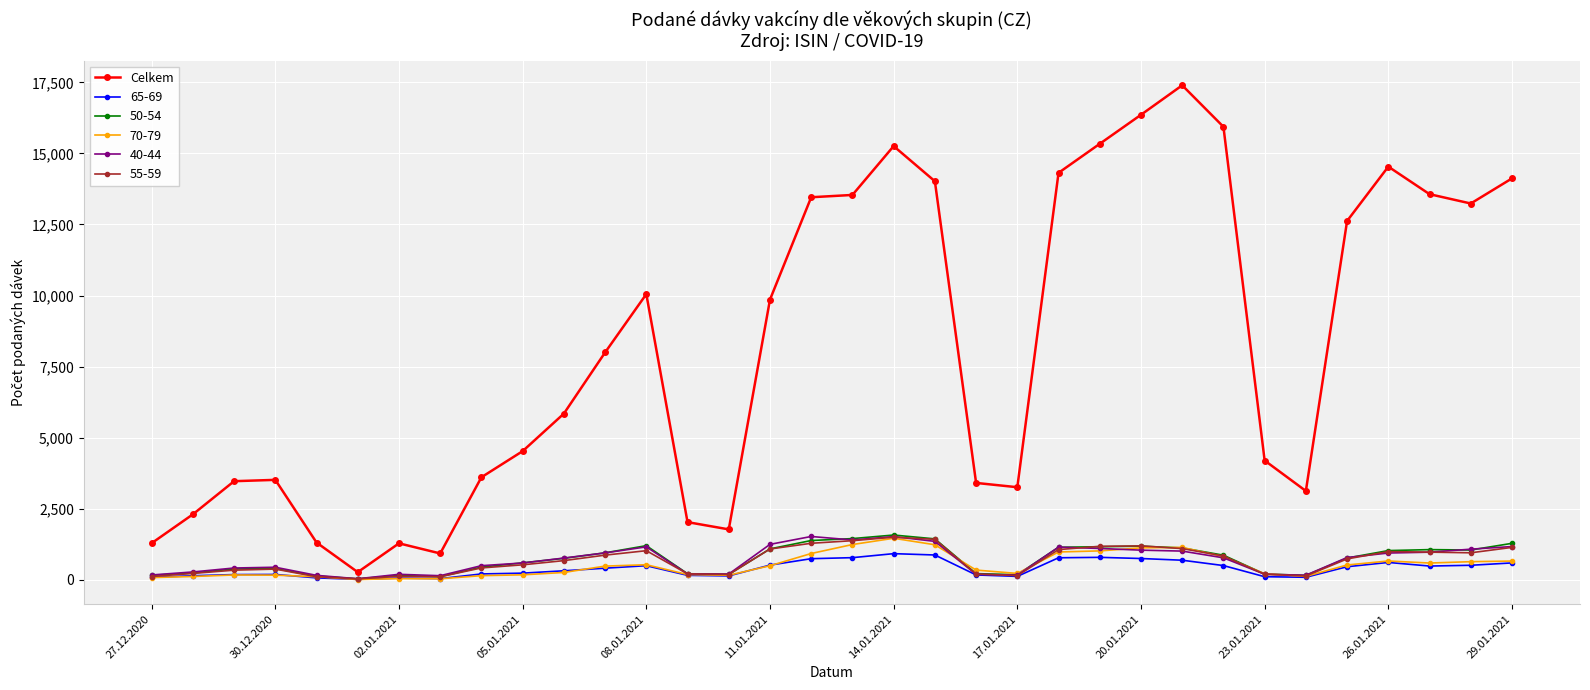

What is the greatest value displayed?

17396